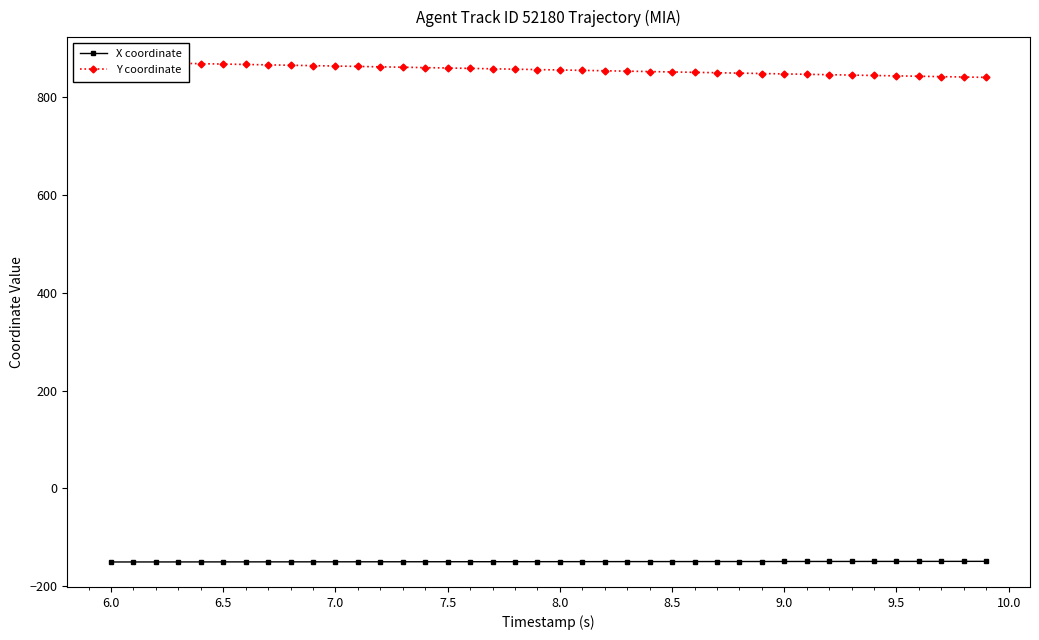

True or false: Y coordinate and X coordinate intersect in this chart.

False